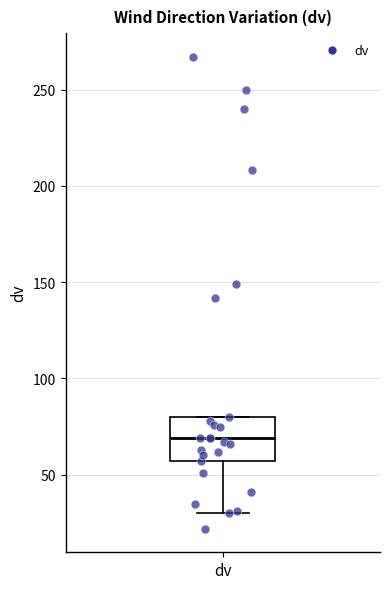

Transcribe this box plot: give where the median line is, the range the box spans, and where the two whiskers end, as read against the y-axis. The values are not printed on the chart, so give them approximately, as read against the axis.

median 70, box 55 to 80, whiskers 30 to 80